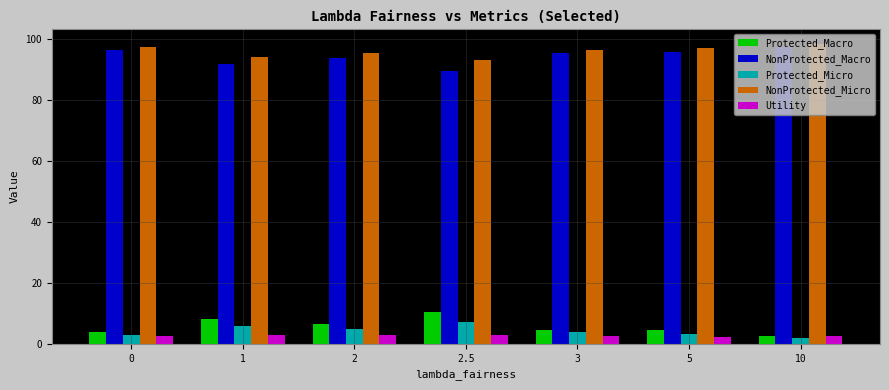

How many values in the NonProtected_Macro series are below 95?

3